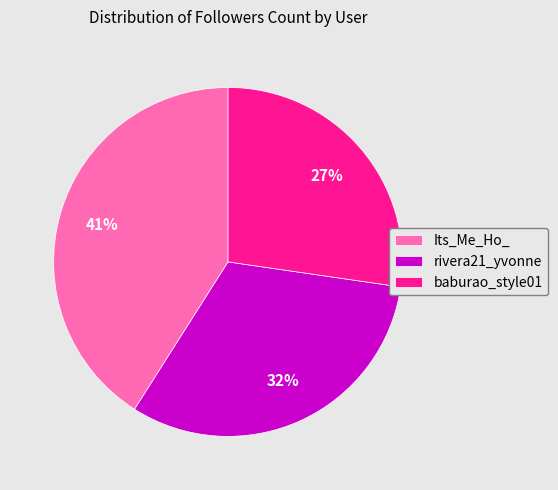

To the nearest percent, what is the average slice percentage?

33%